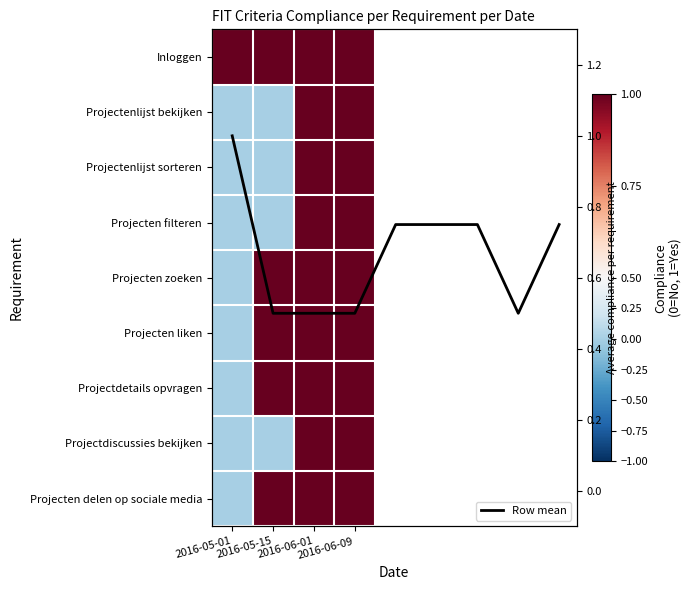

What is the difference between the highest and lowest values at 2016-05-15?

1